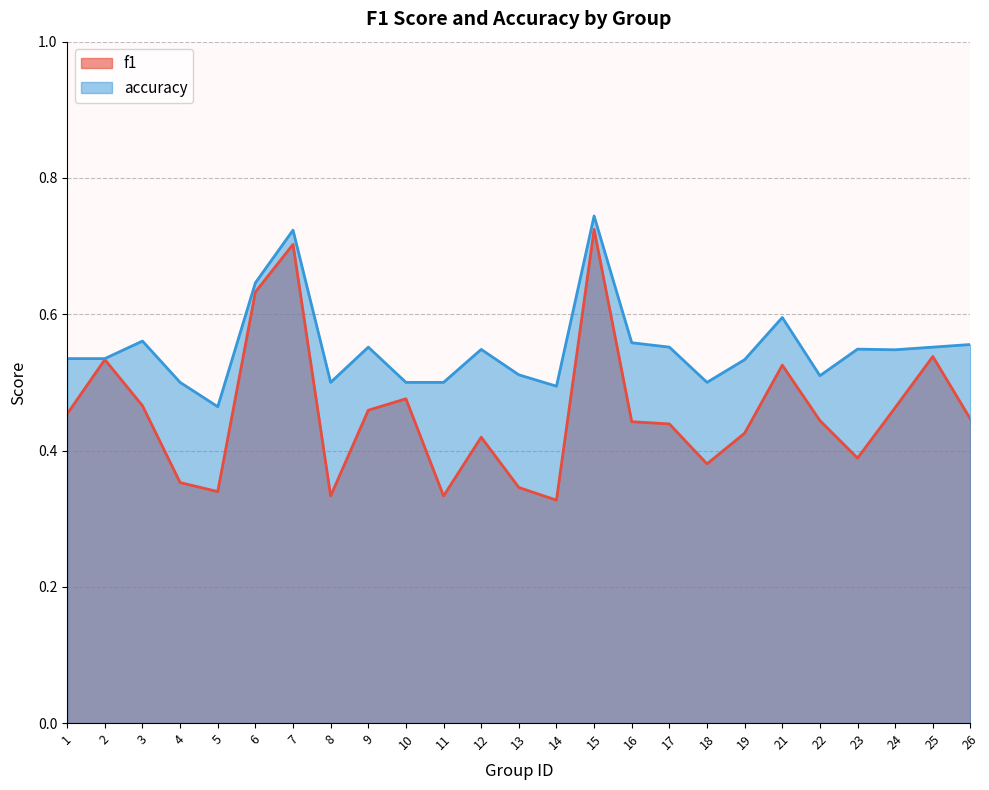

At 4, list the series in order from smallest to largest.

f1, accuracy